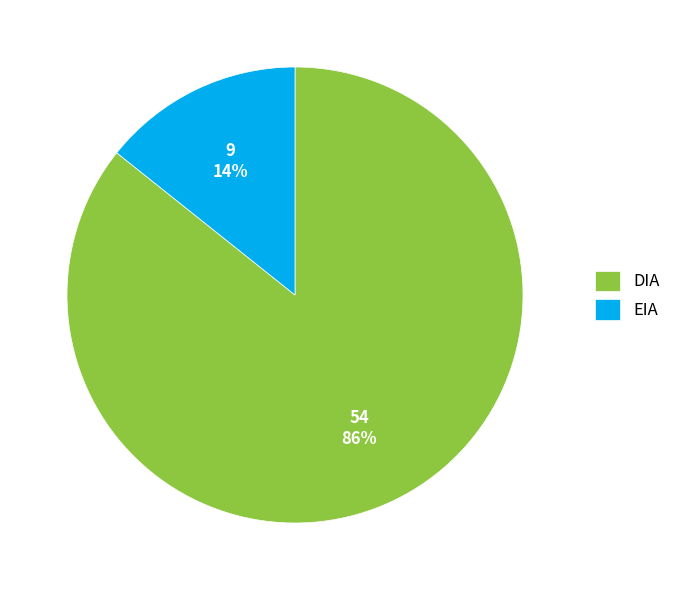

What is the largest slice in the pie chart?

DIA